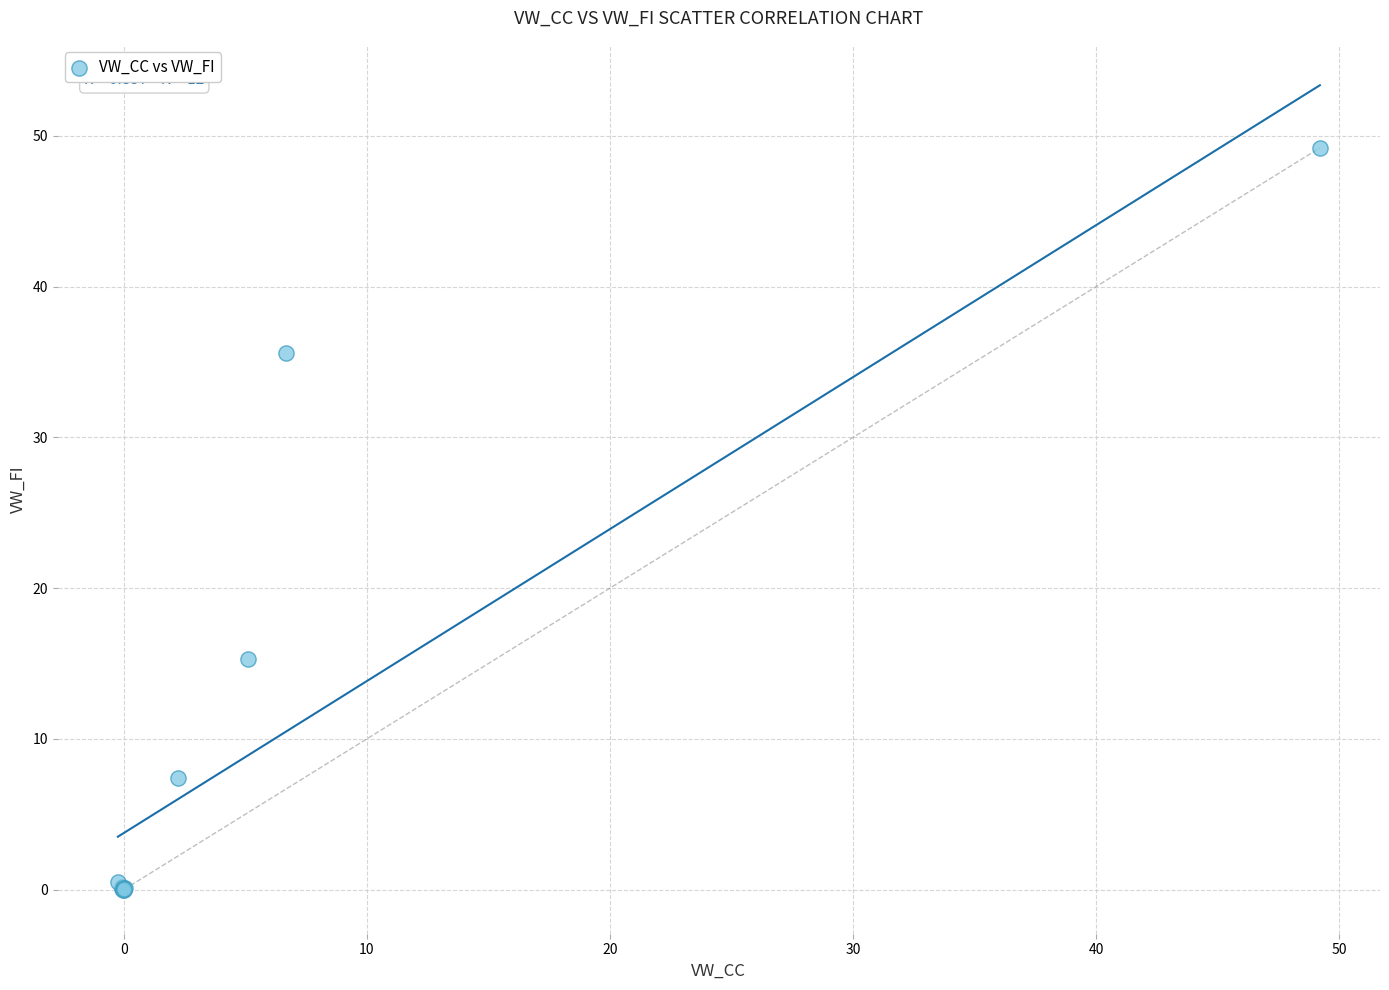

What Y value in the scatter plot is closest to 24?

15.3